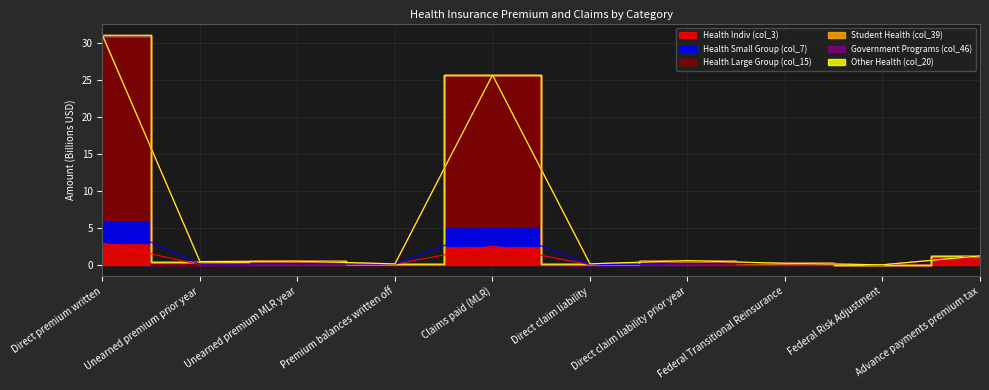

What is the difference between the maximum and minimum values in the Health Large Group (col_15) series?

31.1